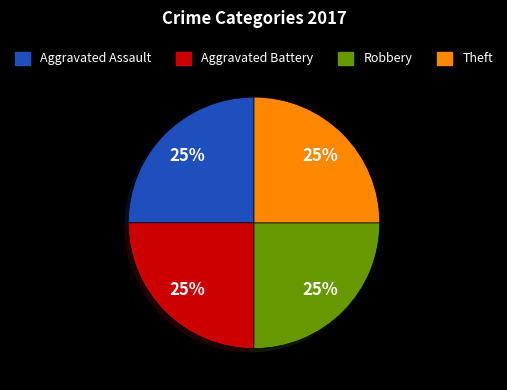

Is there any slice that represents more than half of the pie?

No